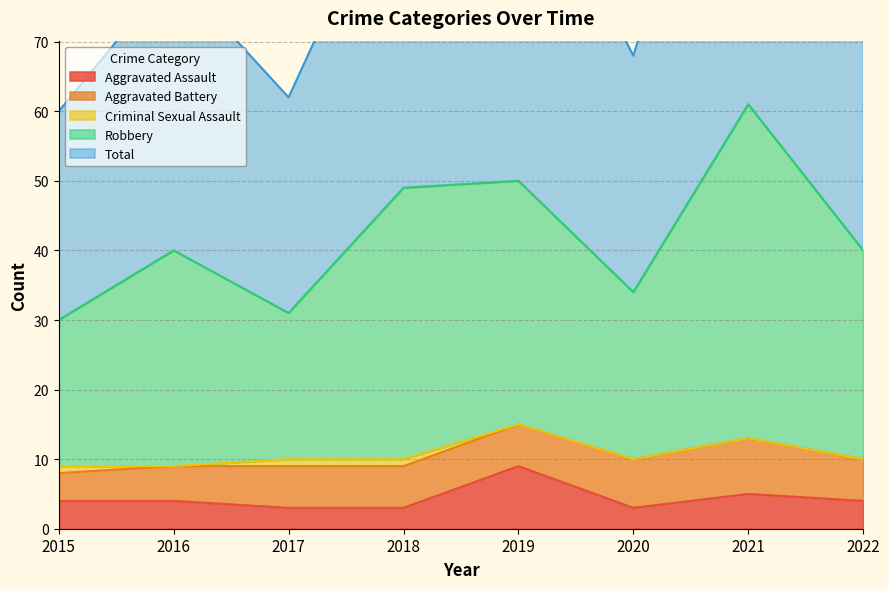

True or false: Robbery has a value of 34 at 2020.

True